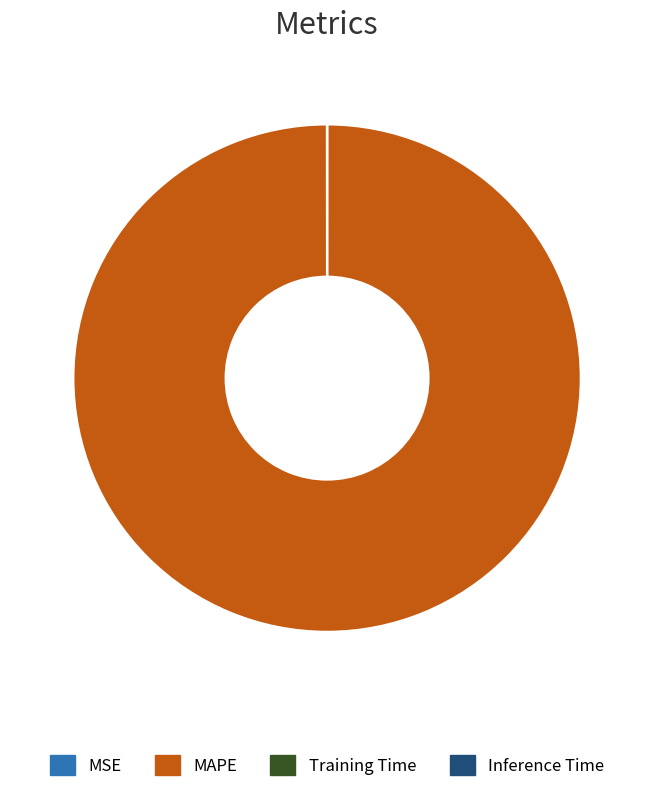

Which slice represents more than half of the pie?

MAPE